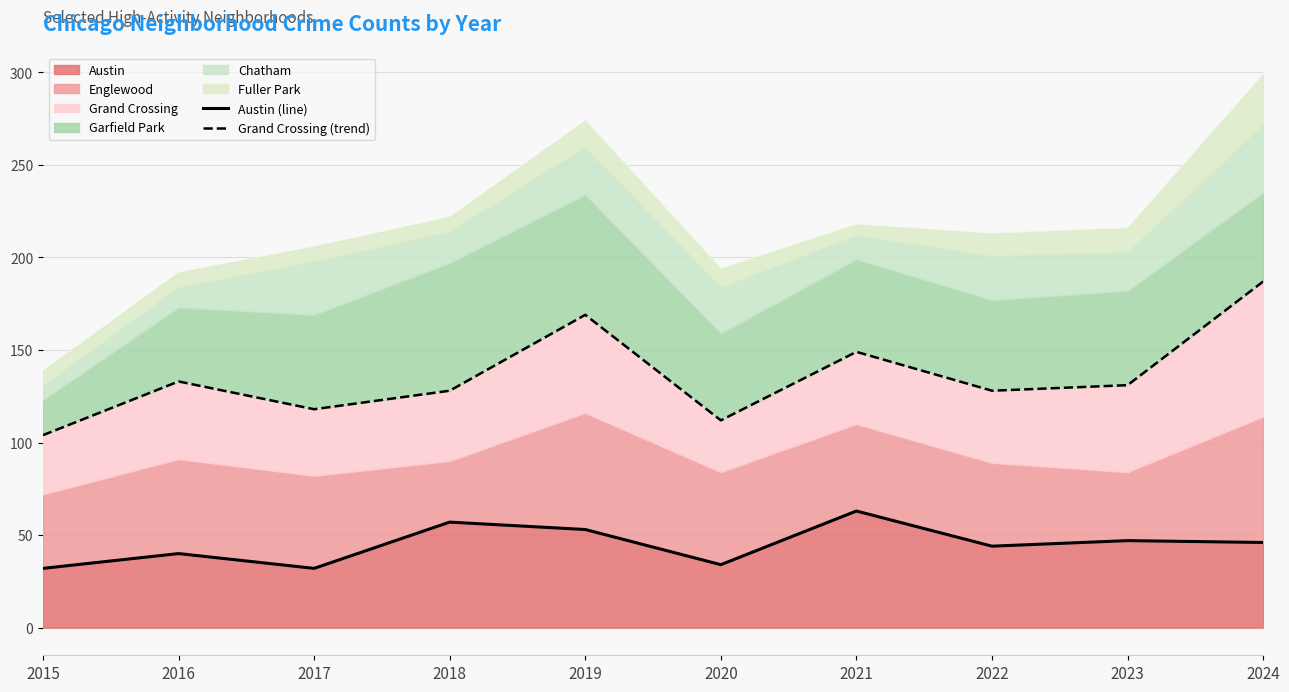

Reading right to left, list all the values displayed in this chart.

Austin (line): 46	47	44	63	34	53	57	32	40	32
Grand Crossing (trend): 187	131	128	149	112	169	128	118	133	104